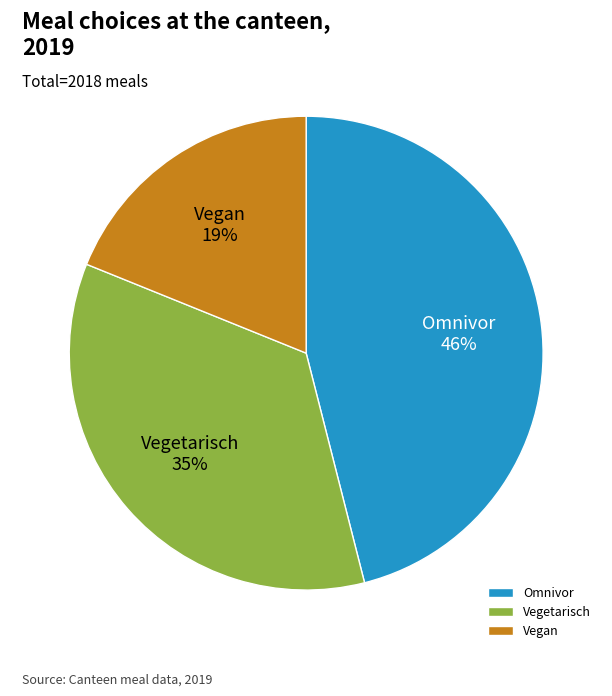

To the nearest percent, what is the difference between the Vegetarisch and Omnivor slice percentages?

11%